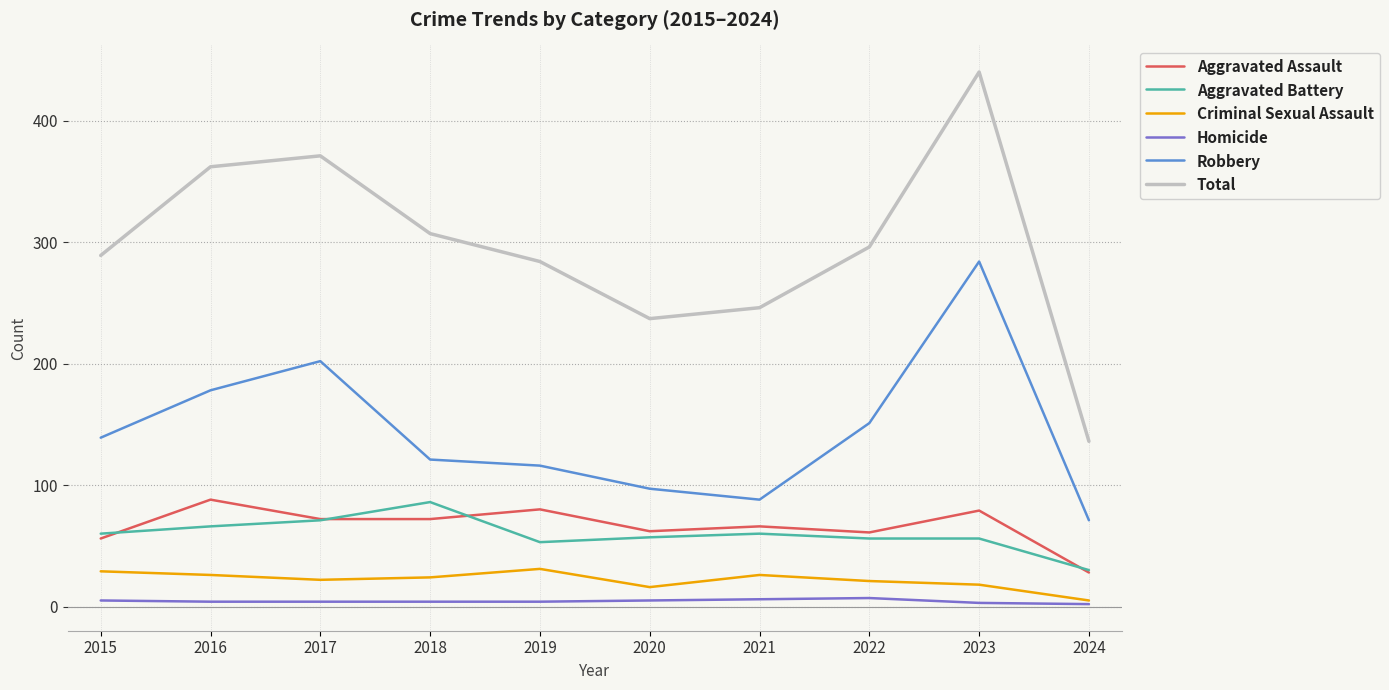

True or false: Robbery and Homicide cross at least once.

False